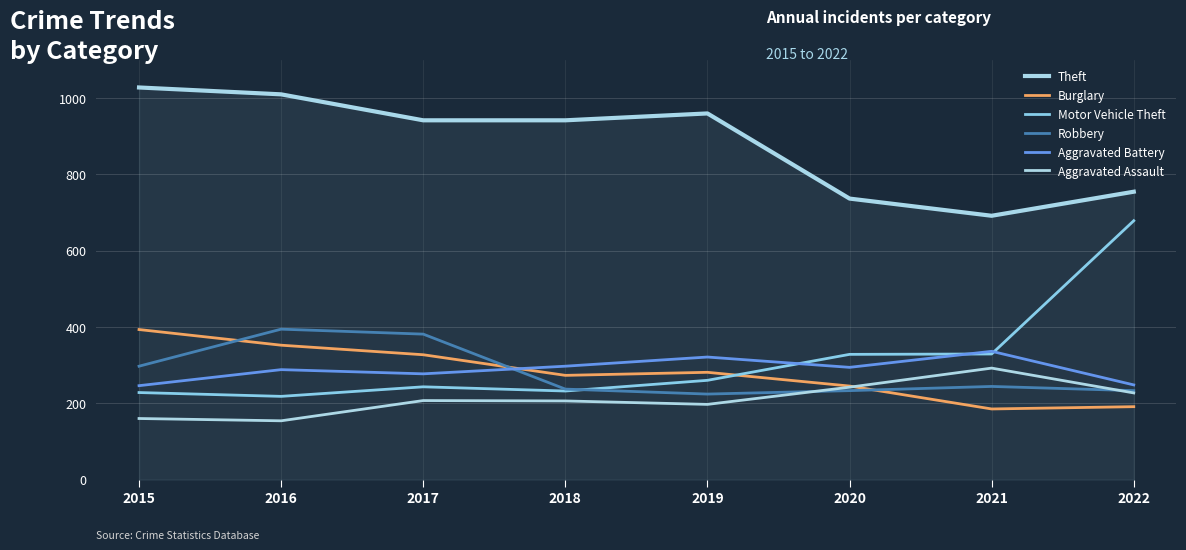

Does the chart display data point markers on the line(s)?

No